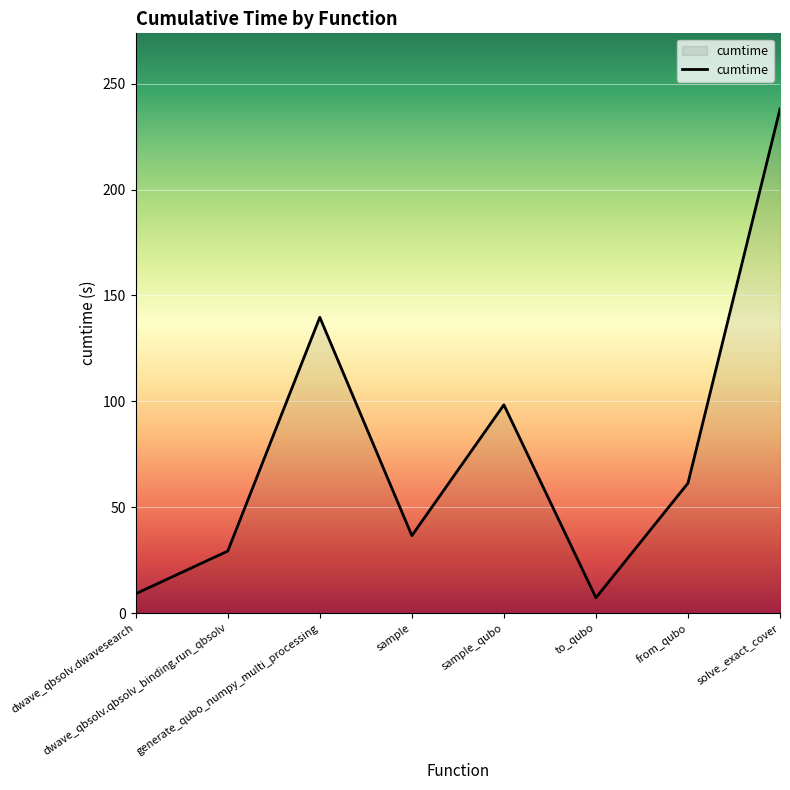

Is it true that the value at sample_qubo is 160.2?

False